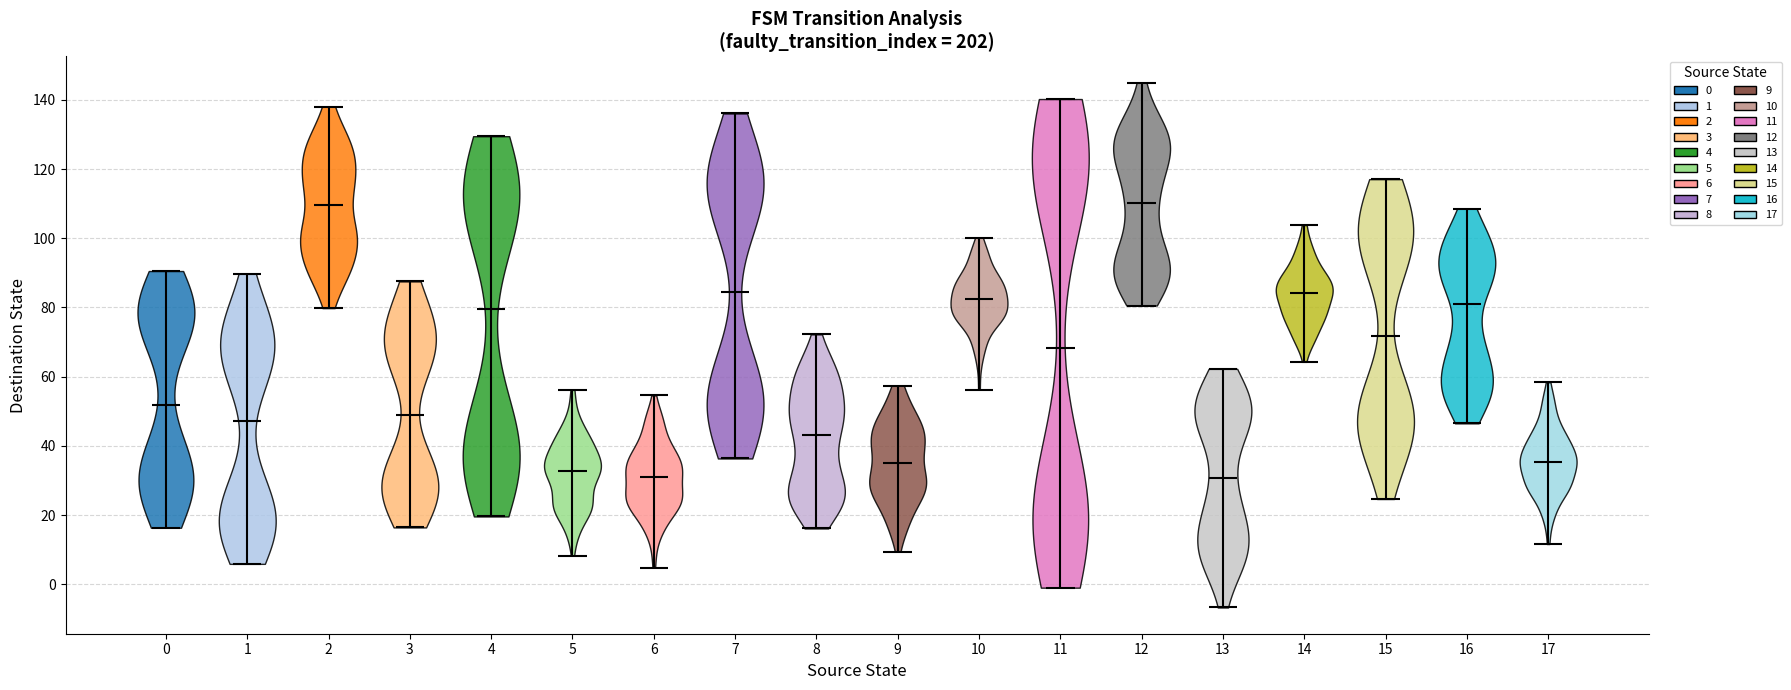

Reading left to right, read every violin against the y-axis: where its median line is, and the lowest and highest points it reaches. The values are not printed on the chart, so give them approximately, as read against the axis.

0: median line 52, lowest point 16, highest point 90
1: median line 48, lowest point 6, highest point 90
2: median line 110, lowest point 80, highest point 138
3: median line 48, lowest point 16, highest point 88
4: median line 80, lowest point 20, highest point 130
5: median line 32, lowest point 8, highest point 56
6: median line 30, lowest point 4, highest point 54
7: median line 84, lowest point 36, highest point 136
8: median line 44, lowest point 16, highest point 72
9: median line 36, lowest point 10, highest point 58
10: median line 82, lowest point 56, highest point 100
11: median line 68, lowest point 0, highest point 140
12: median line 110, lowest point 80, highest point 144
13: median line 30, lowest point -6, highest point 62
14: median line 84, lowest point 64, highest point 104
15: median line 72, lowest point 24, highest point 118
16: median line 80, lowest point 46, highest point 108
17: median line 36, lowest point 12, highest point 58